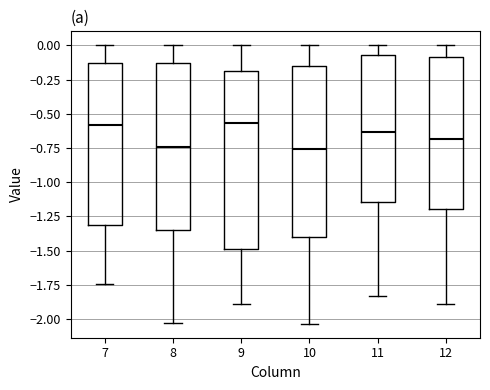

Reading left to right, read every box against the y-axis: the position of its median line, the range the box covers, and the ends of its whiskers. The values are not printed on the chart, so give them approximately, as read against the axis.

7: median -0.60, box -1.30 to -0.15, whiskers -1.75 to 0.00
8: median -0.75, box -1.35 to -0.15, whiskers -2.05 to 0.00
9: median -0.55, box -1.50 to -0.20, whiskers -1.90 to 0.00
10: median -0.75, box -1.40 to -0.15, whiskers -2.05 to 0.00
11: median -0.65, box -1.15 to -0.05, whiskers -1.85 to 0.00
12: median -0.70, box -1.20 to -0.10, whiskers -1.90 to 0.00